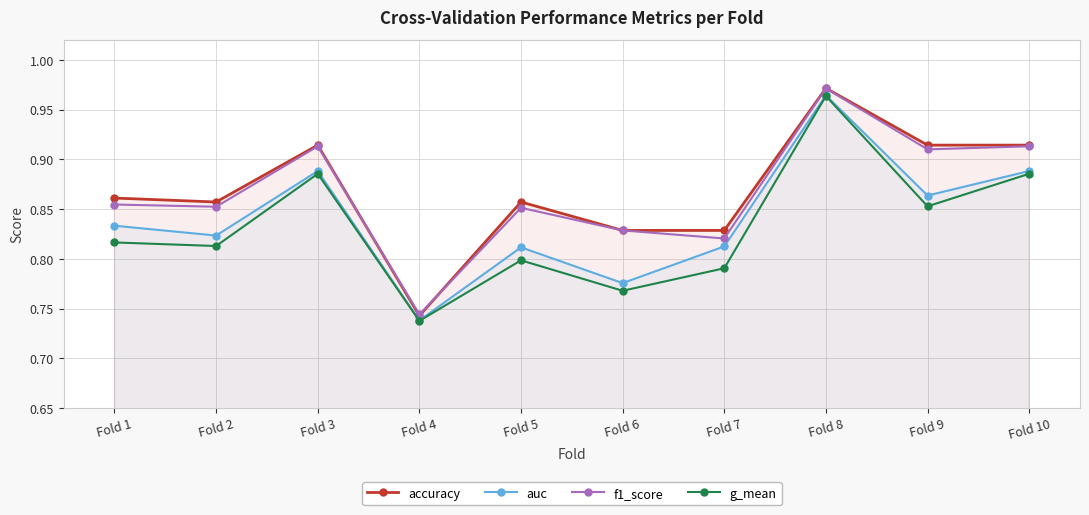

Reading left to right, extract all data points from this chart.

accuracy: Fold 1=0.9	Fold 2=0.9	Fold 3=0.9	Fold 4=0.7	Fold 5=0.9	Fold 6=0.8	Fold 7=0.8	Fold 8=1.0	Fold 9=0.9	Fold 10=0.9
auc: Fold 1=0.8	Fold 2=0.8	Fold 3=0.9	Fold 4=0.7	Fold 5=0.8	Fold 6=0.8	Fold 7=0.8	Fold 8=1.0	Fold 9=0.9	Fold 10=0.9
f1_score: Fold 1=0.9	Fold 2=0.9	Fold 3=0.9	Fold 4=0.7	Fold 5=0.9	Fold 6=0.8	Fold 7=0.8	Fold 8=1.0	Fold 9=0.9	Fold 10=0.9
g_mean: Fold 1=0.8	Fold 2=0.8	Fold 3=0.9	Fold 4=0.7	Fold 5=0.8	Fold 6=0.8	Fold 7=0.8	Fold 8=1.0	Fold 9=0.9	Fold 10=0.9